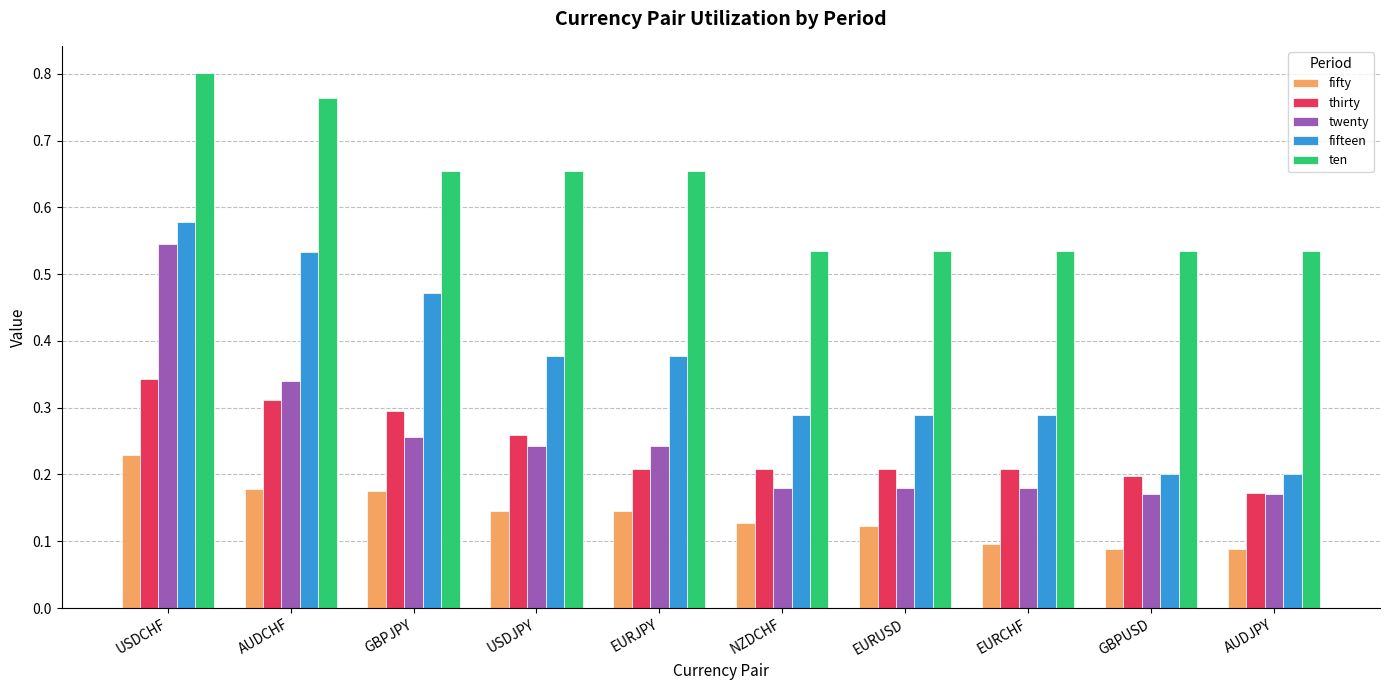

Which series changed the most between USDCHF and EURUSD?

twenty